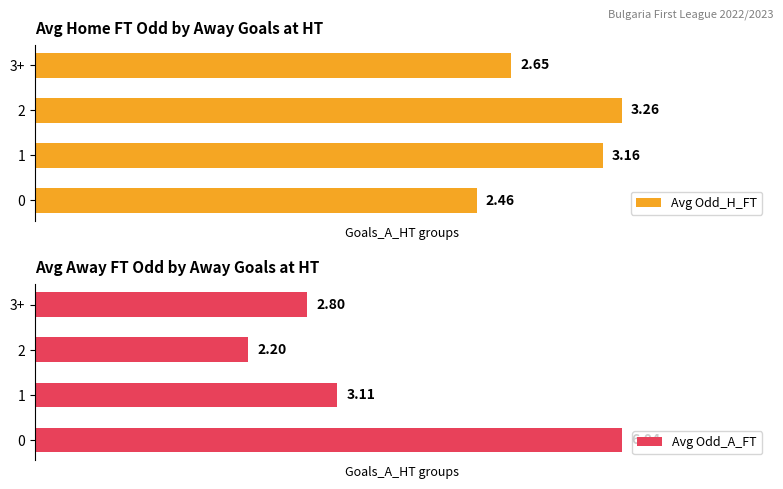

How many bars are there in total?

8